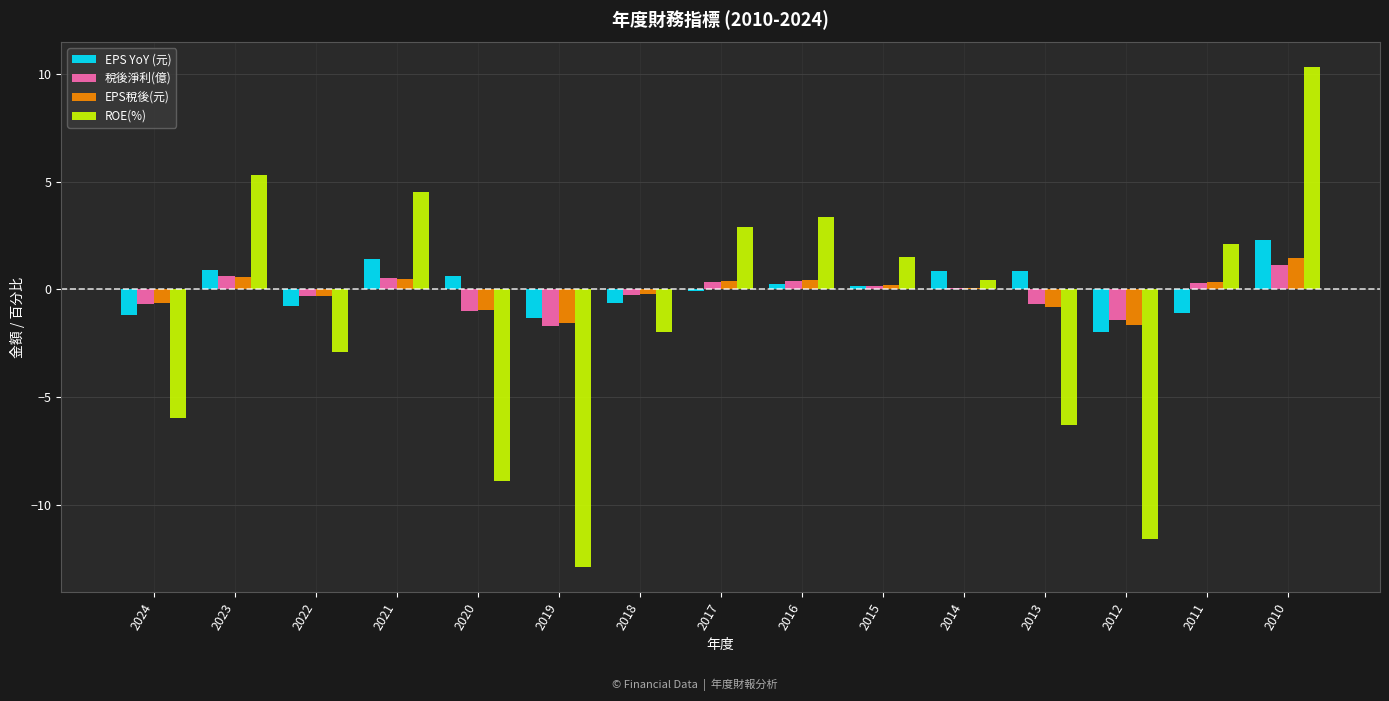

The value of EPS YoY (元) at 2010 is 1.2. True or false?

False